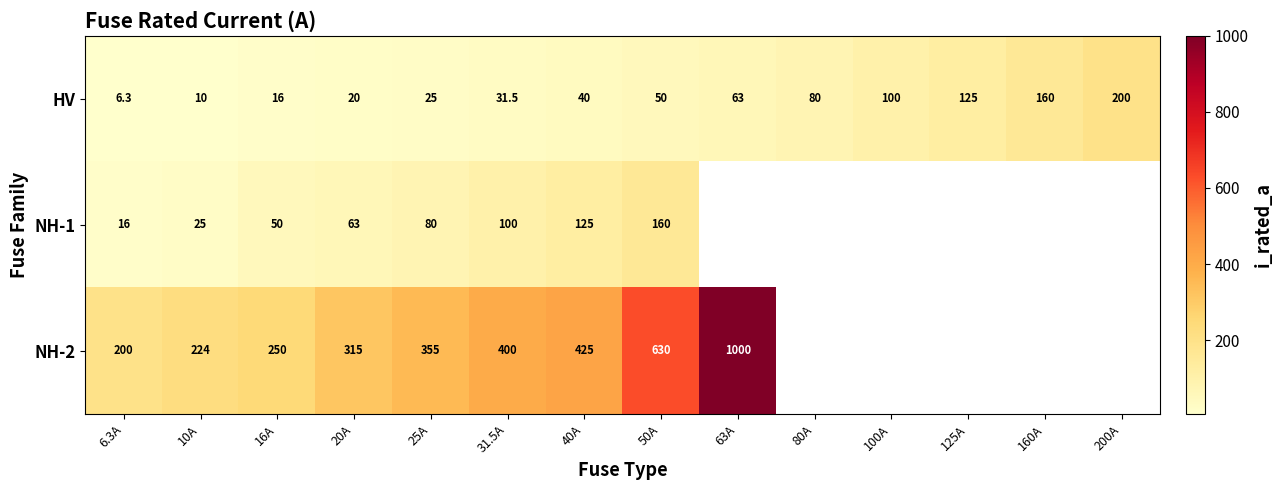

The NH-2 series shows 128.9 at 40A. True or false?

False